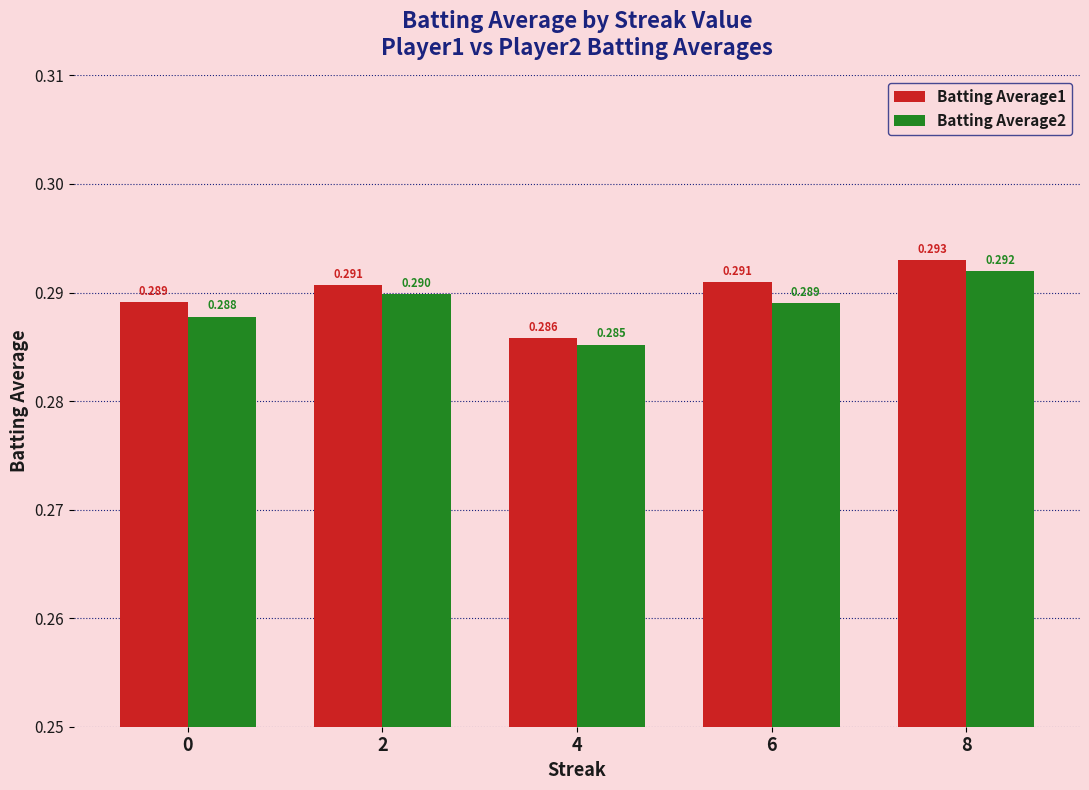

The Batting Average1 series shows 0.1 at 8. True or false?

False